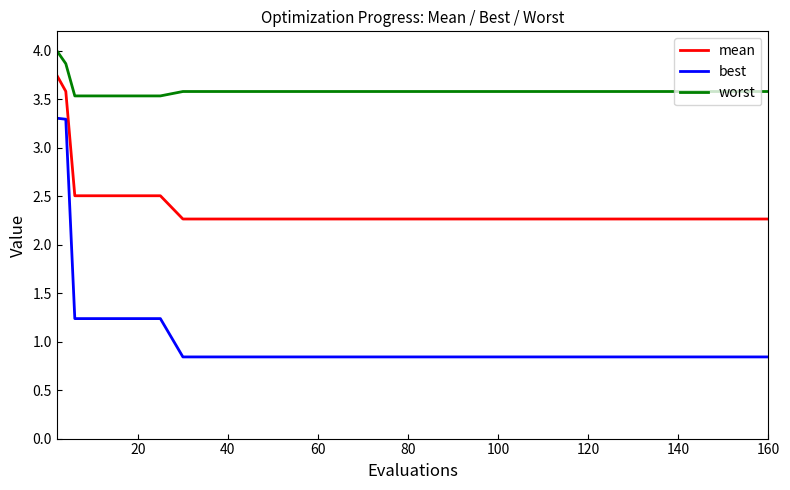

Does the chart display data point markers on the line(s)?

No